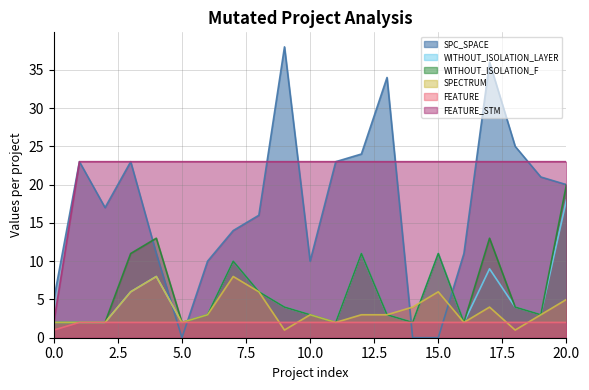

List the series in order of their peak value, lowest first.

FEATURE, SPECTRUM, WITHOUT_ISOLATION_LAYER, WITHOUT_ISOLATION_F, FEATURE_STM, SPC_SPACE